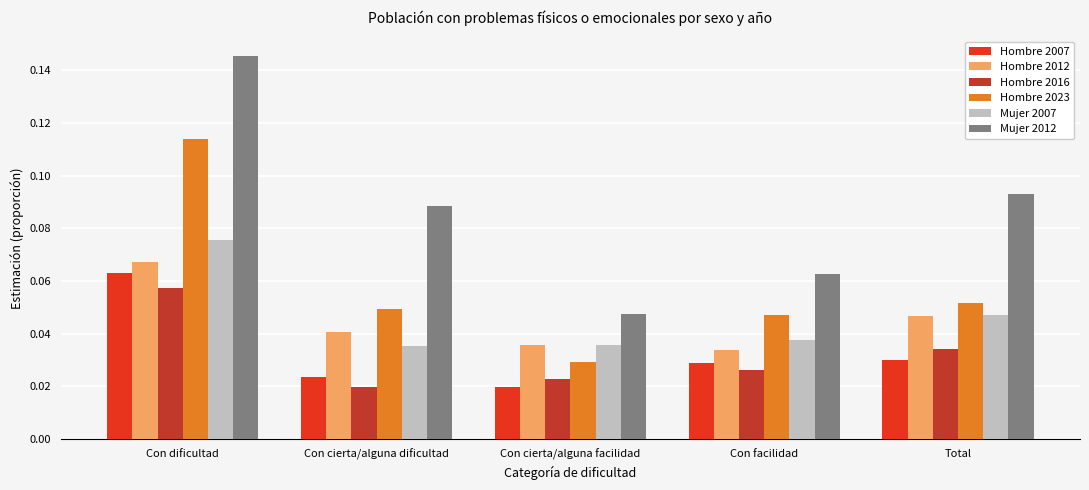

Count the Hombre 2012 values in the range 0 to 1.

5